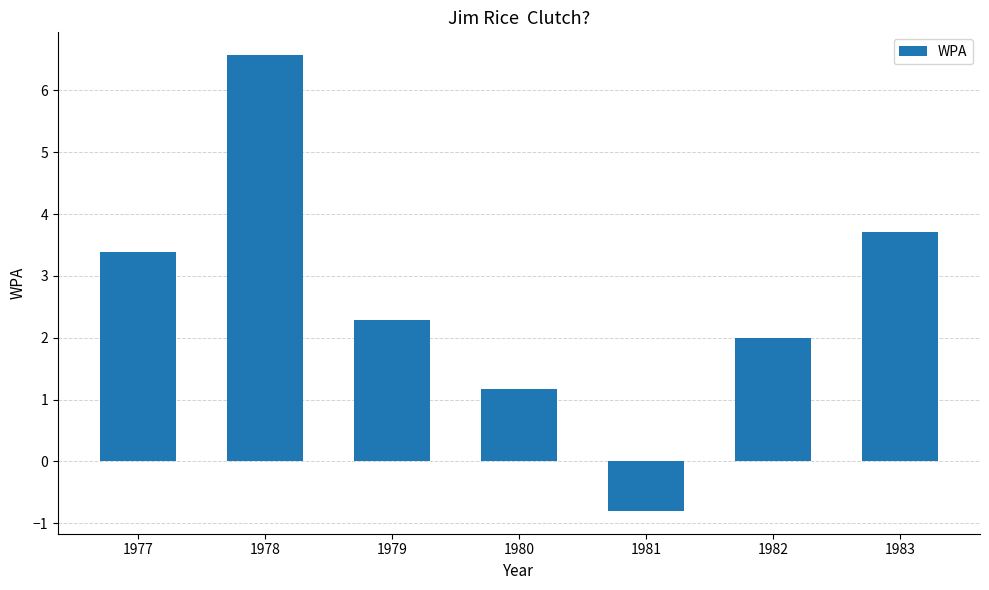

Which category has the lowest value across all series?

1981